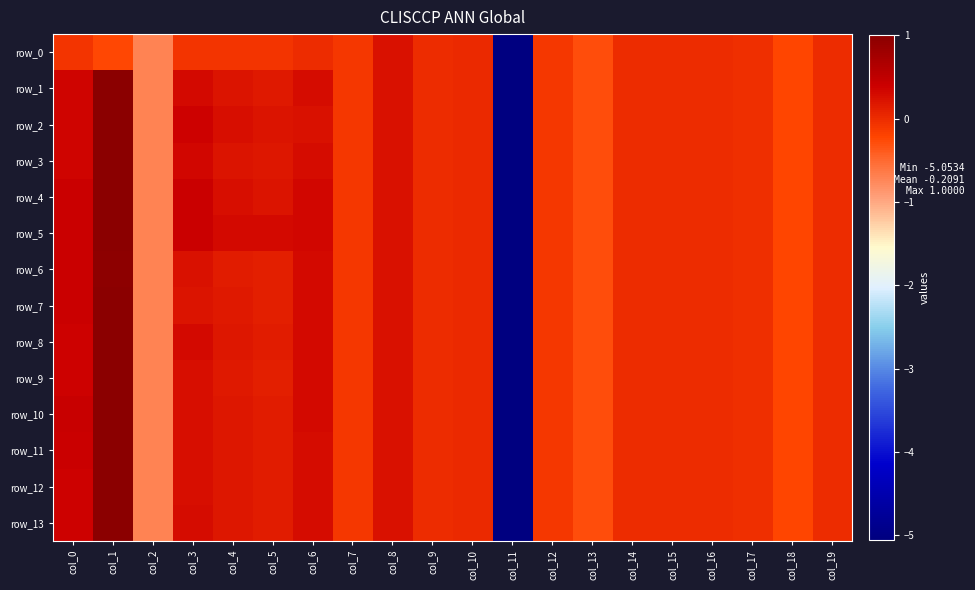

At which label does row_0 first exceed 0?

col_8